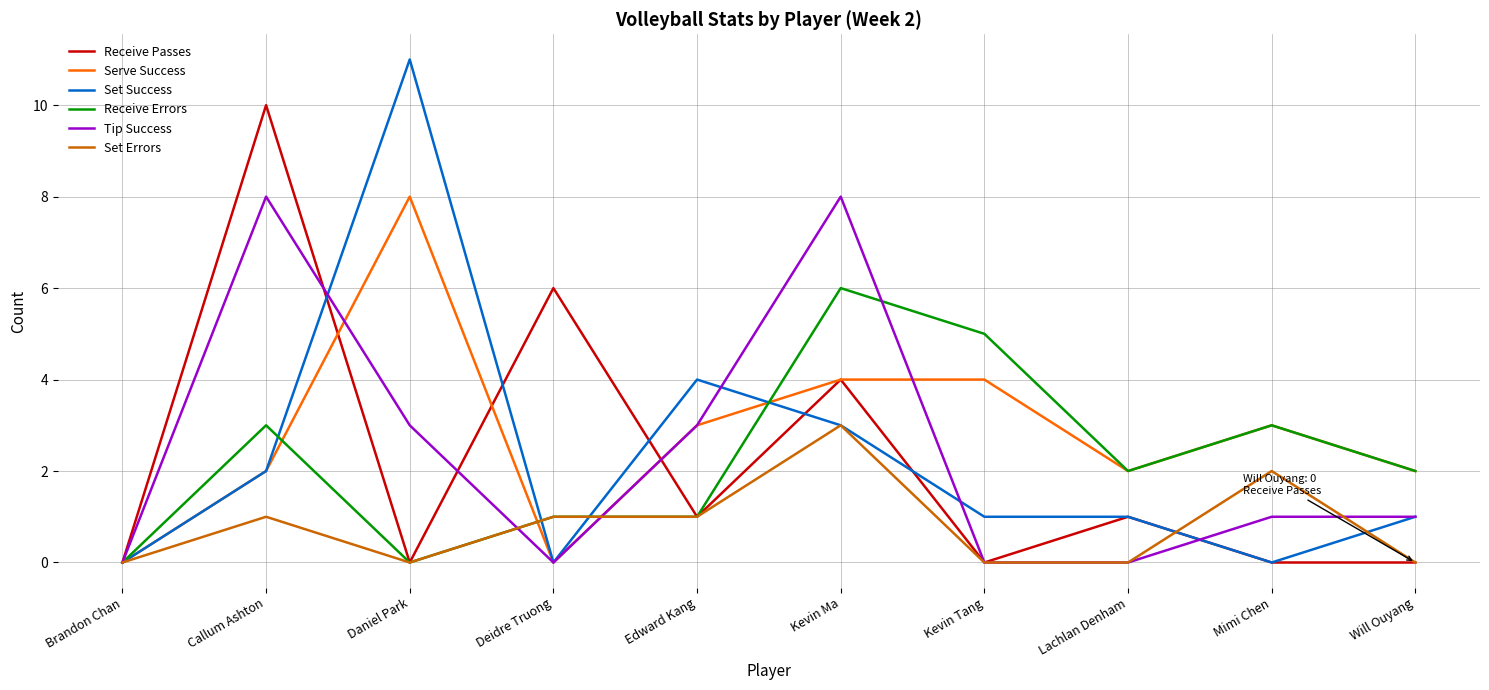

Between Daniel Park and Will Ouyang, which series saw the biggest shift?

Set Success